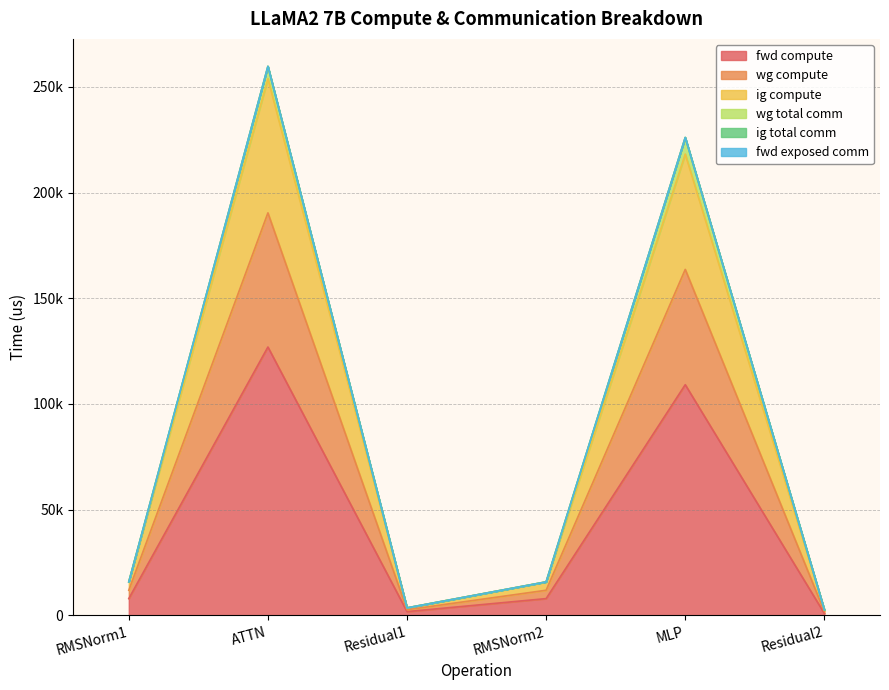

True or false: fwd compute has more than 2 points higher than both neighbors.

False